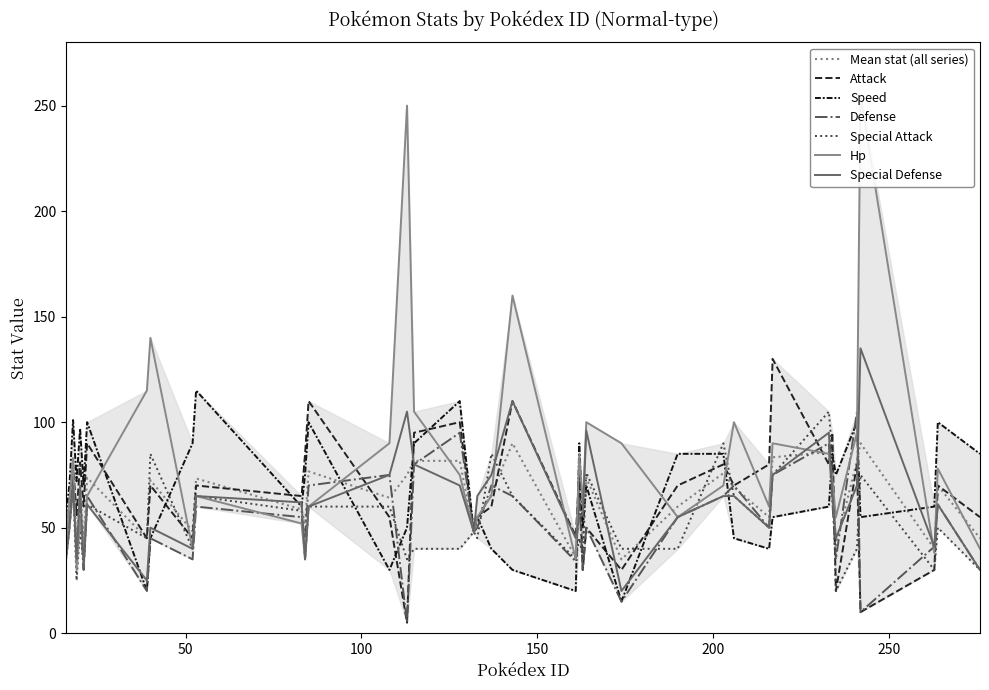

Read the defense value at 132, to the nearest 50.

50